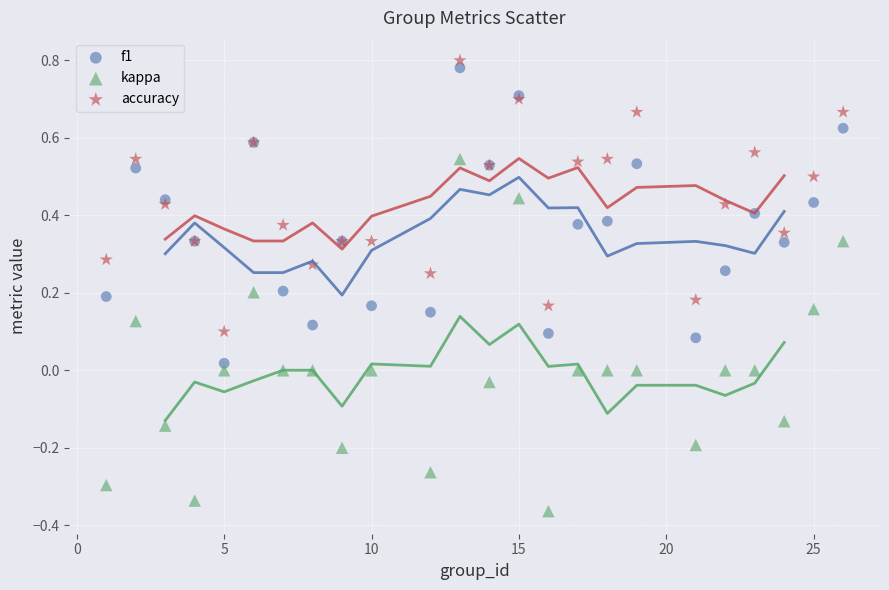

What are all the series names shown in the legend?

f1, kappa, accuracy